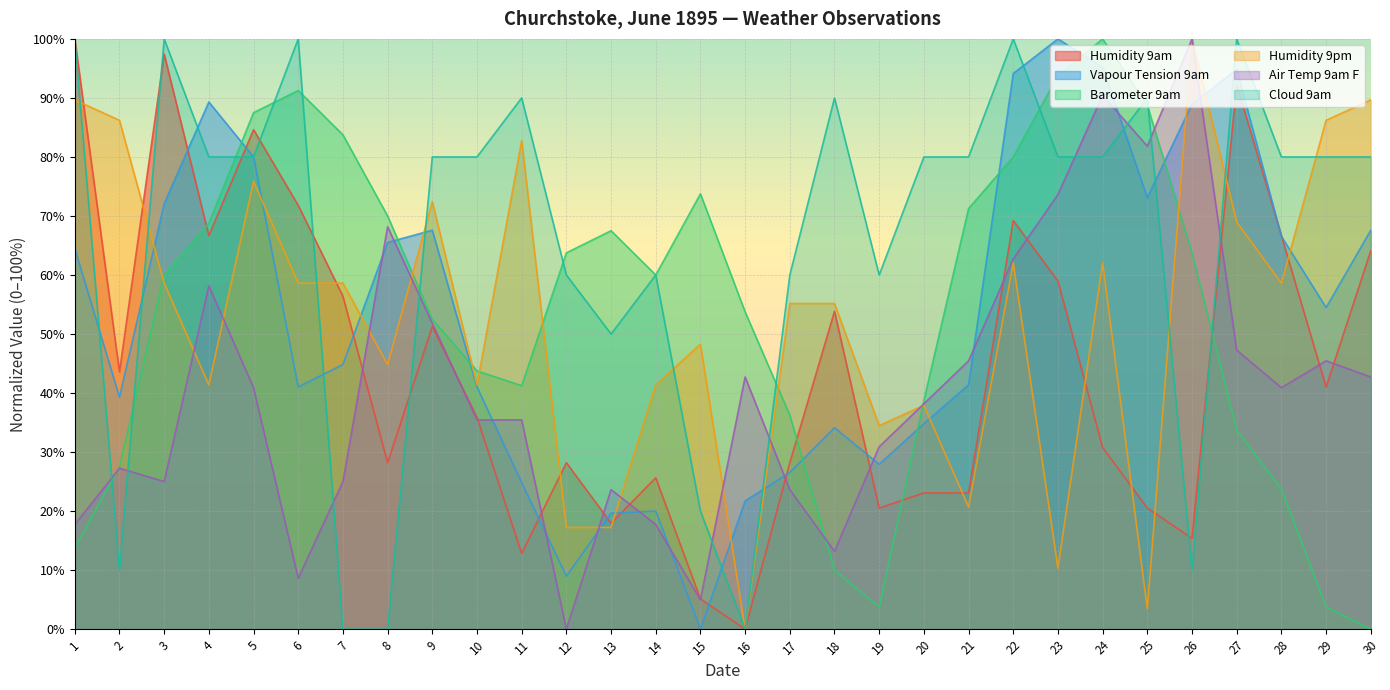

Where is the first local minimum for Vapour Tension 9am?

2